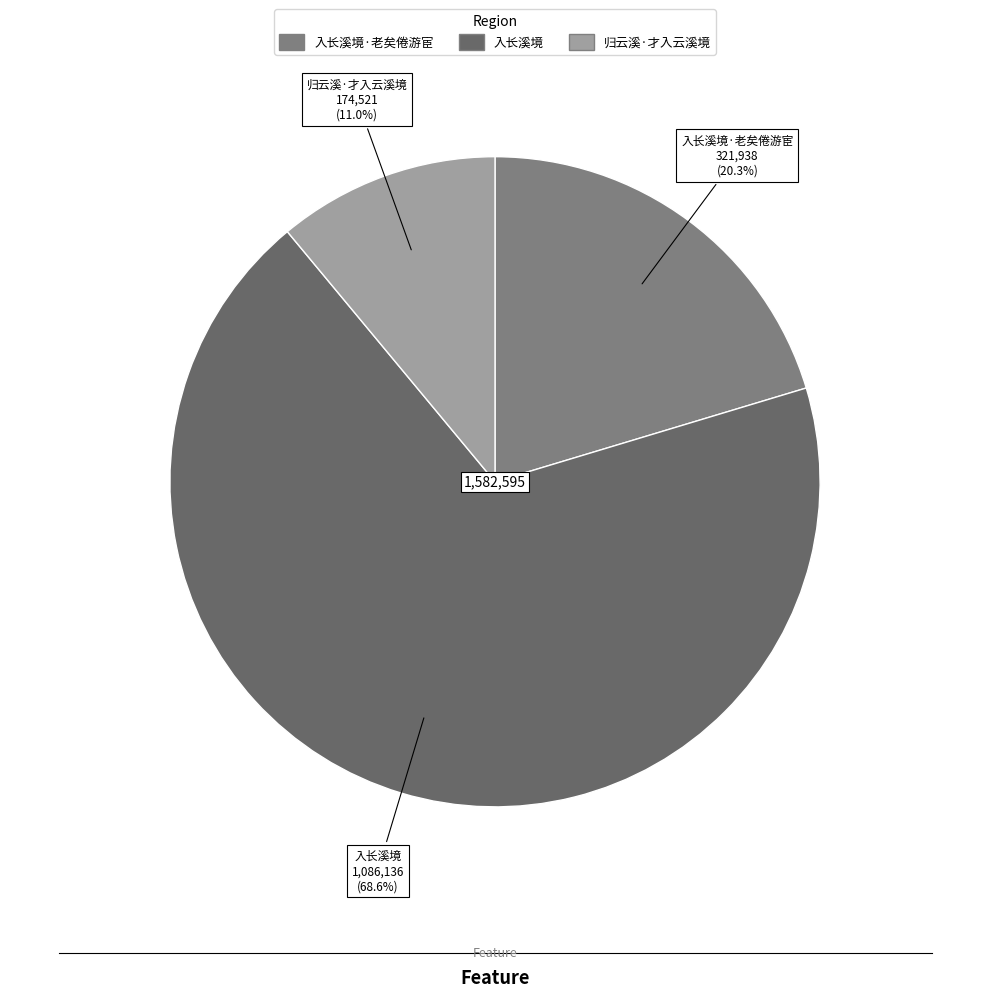

Is there any slice that represents more than half of the pie?

Yes